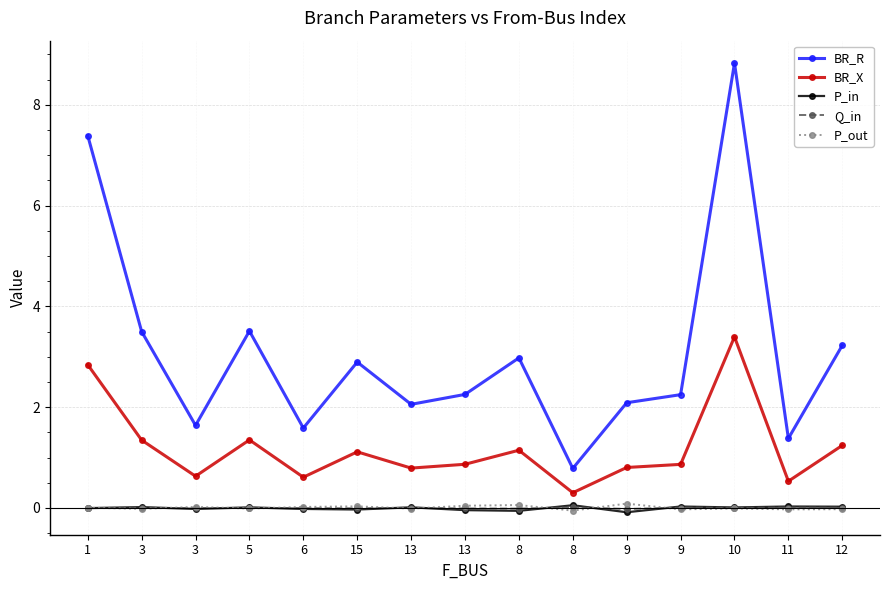

Is this an area chart (filled region under the line)?

No